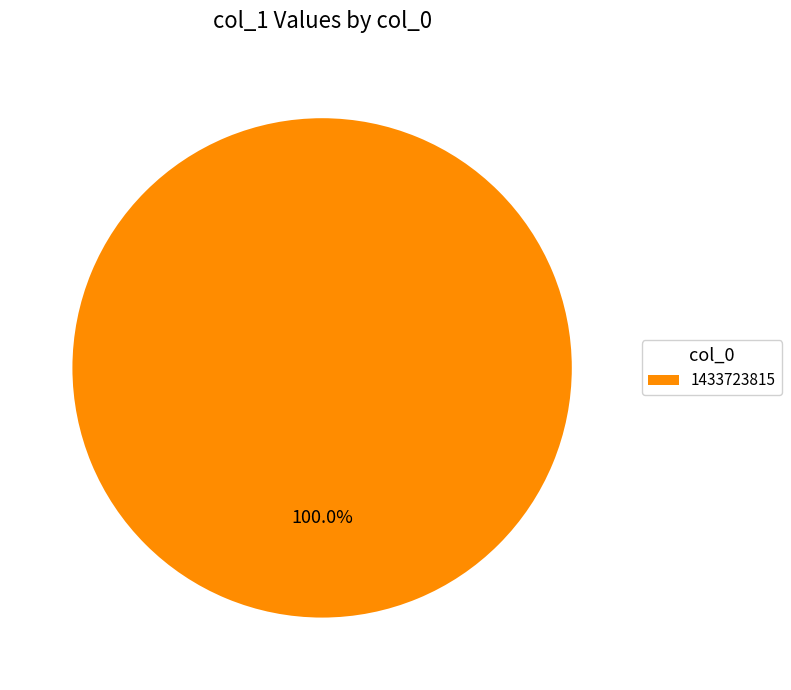

Rank the categories by value from highest to lowest.

1433723815